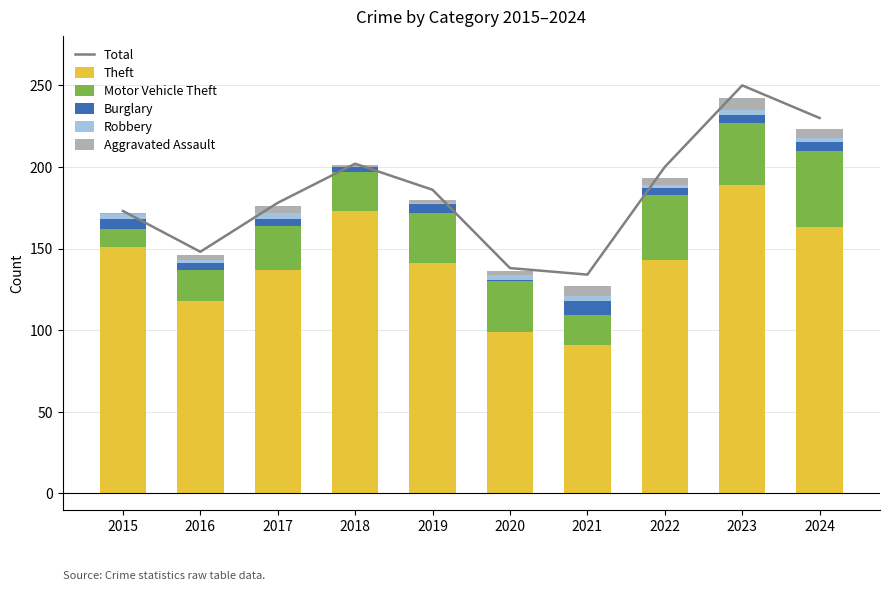

How many values in the Aggravated Assault series exceed 4?

3